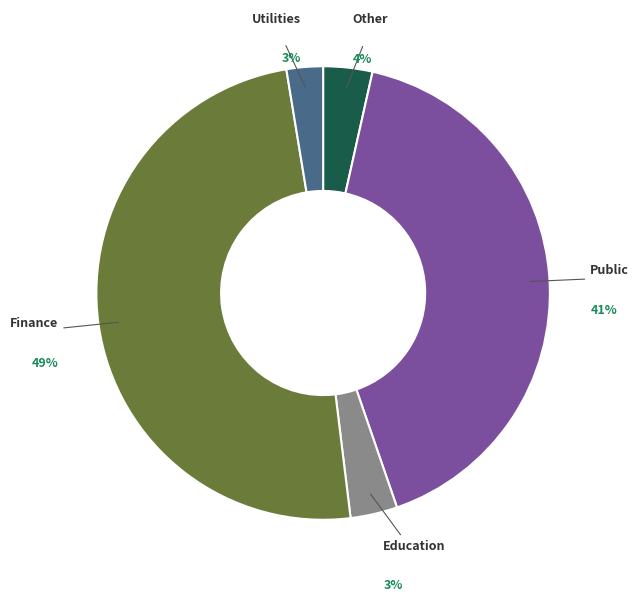

Count the number of slices in the pie.

5